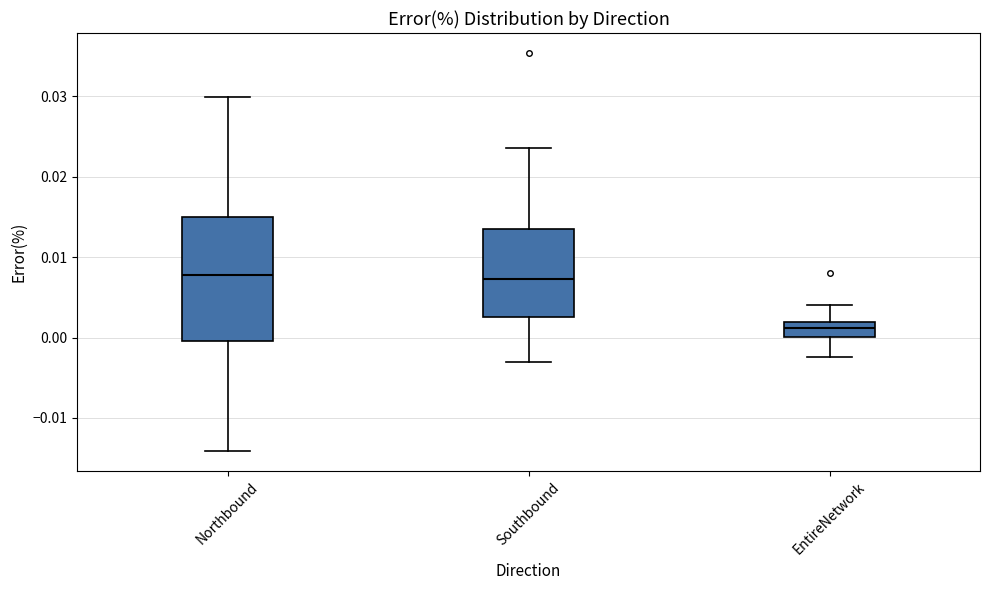

Reading left to right, read every box against the y-axis: the position of its median line, the range the box covers, and the ends of its whiskers. The values are not printed on the chart, so give them approximately, as read against the axis.

Northbound: median 0.008, box 0.000 to 0.015, whiskers -0.014 to 0.030
Southbound: median 0.007, box 0.003 to 0.014, whiskers -0.003 to 0.024
EntireNetwork: median 0.001, box 0.000 to 0.002, whiskers -0.002 to 0.004